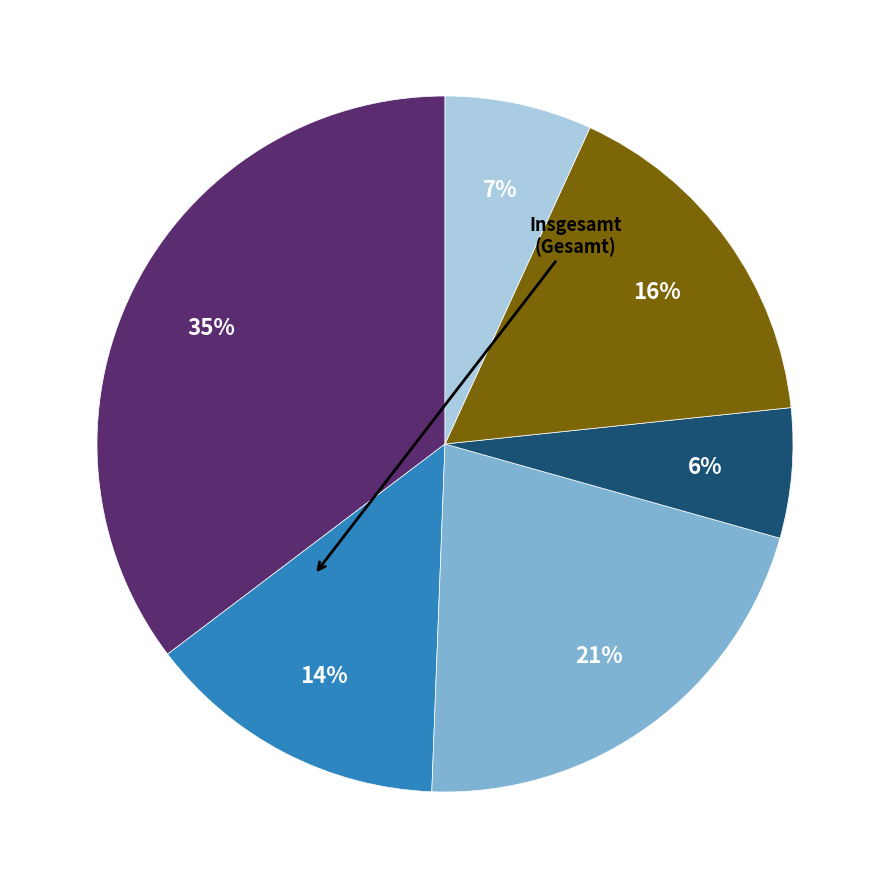

Does any single category account for the majority?

No